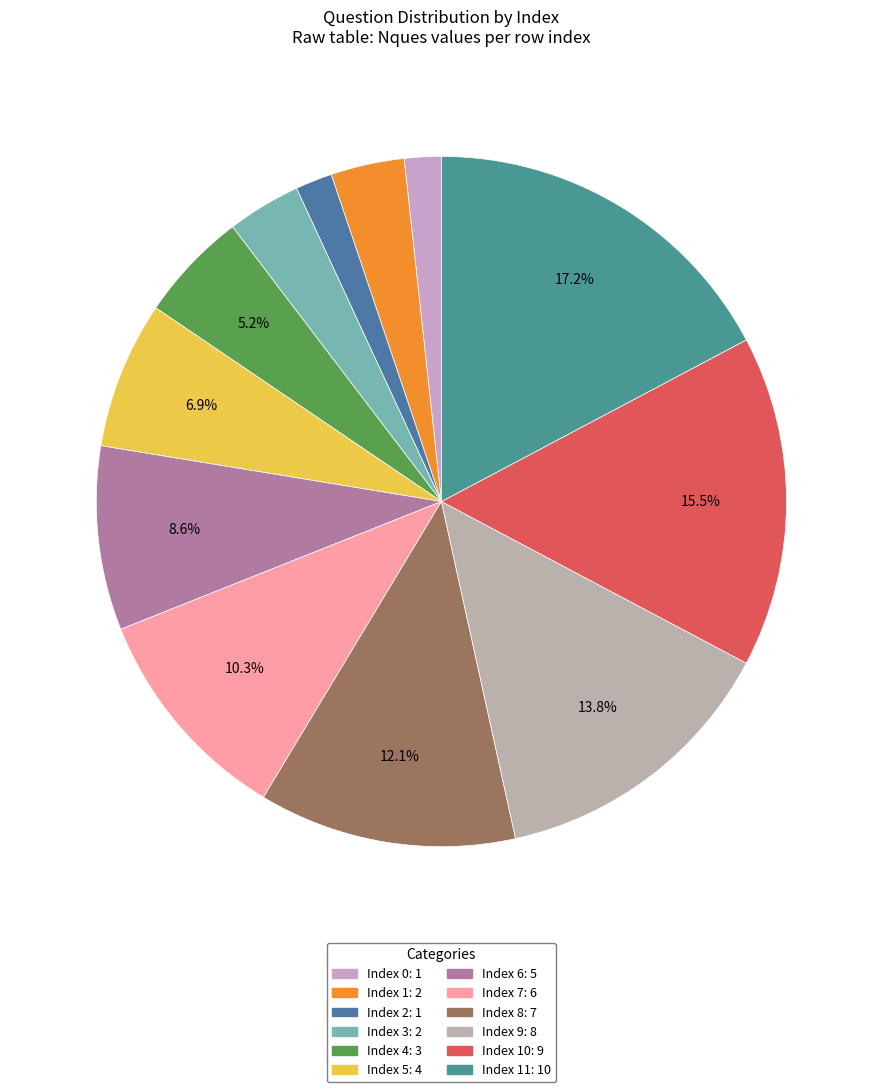

To the nearest percent, what is the difference between the largest and smallest slice percentages?

16%